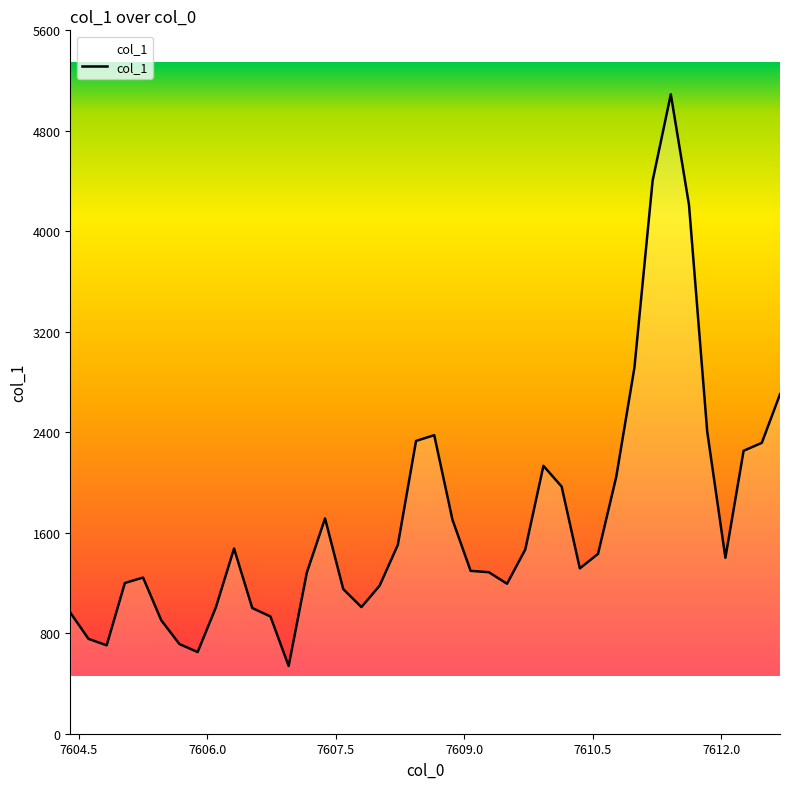

What is the greatest value displayed?

5090.8